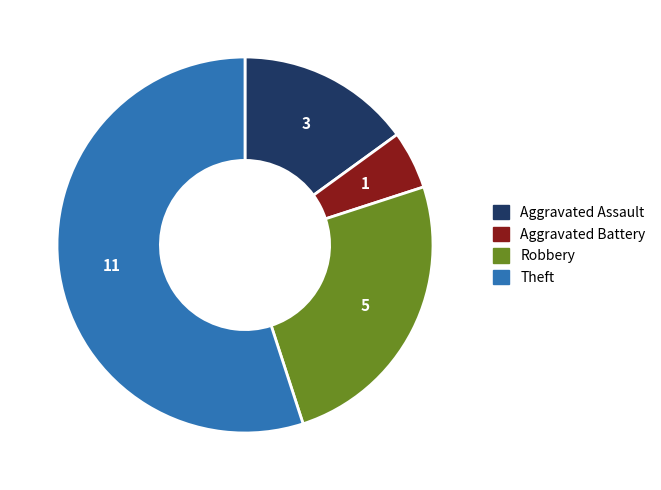

How many segments does this pie chart have?

4